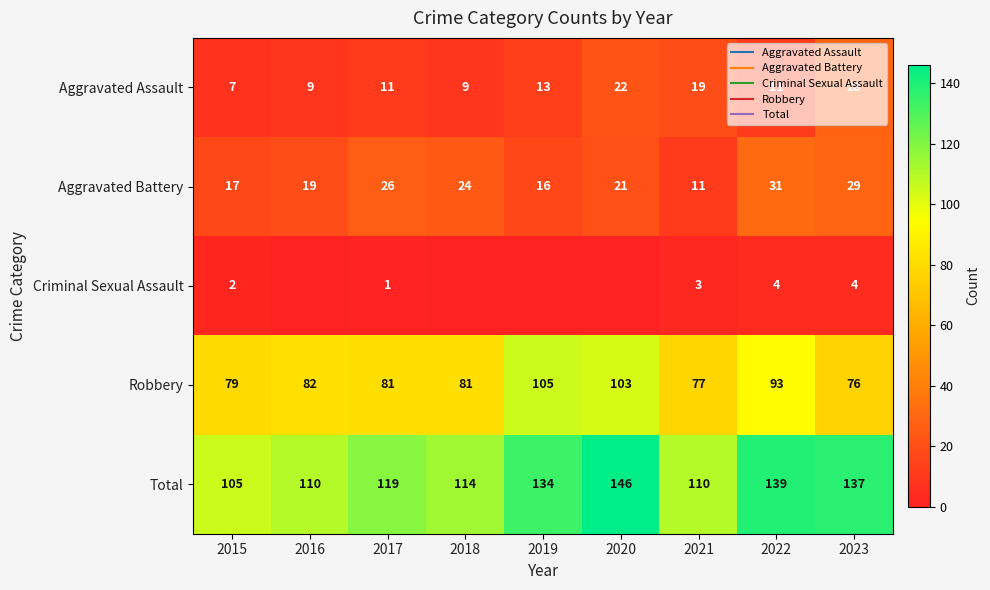

What is the average value of the Criminal Sexual Assault series?

2